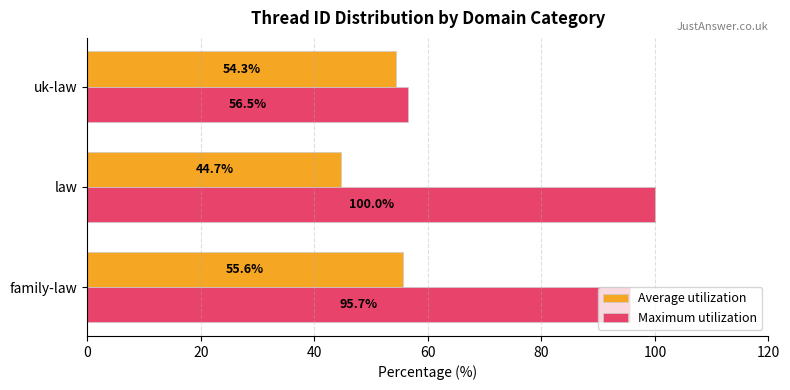

At which label is Average utilization closest to 50?

uk-law